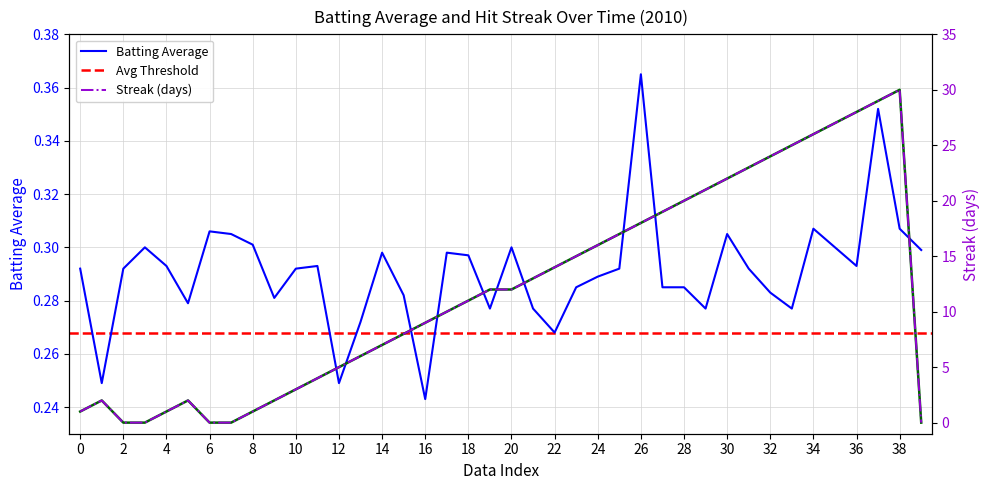

The Batting Average series shows 0.4 at 24. True or false?

False